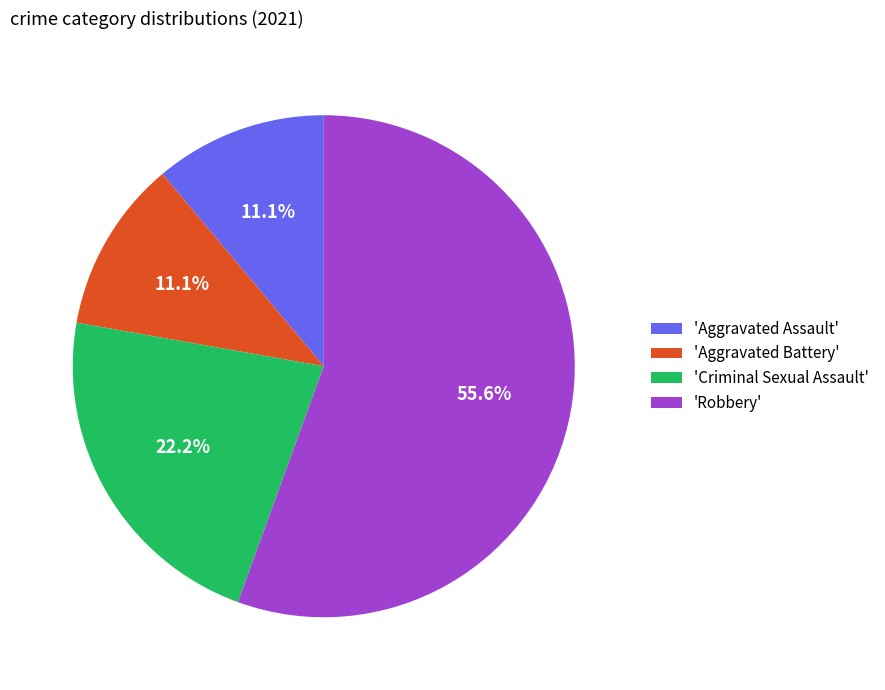

What percentage do 'Criminal Sexual Assault' and 'Aggravated Battery' together represent?

33.3%